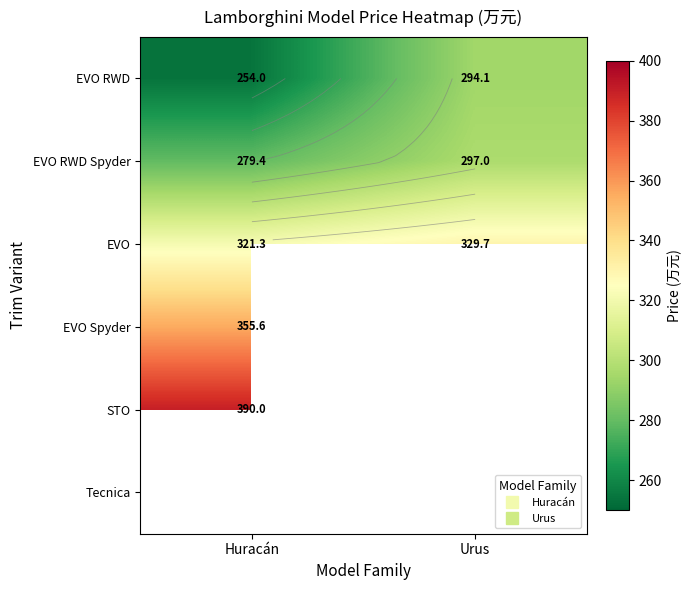

What is the spread (max minus min) of values at Urus?

35.6